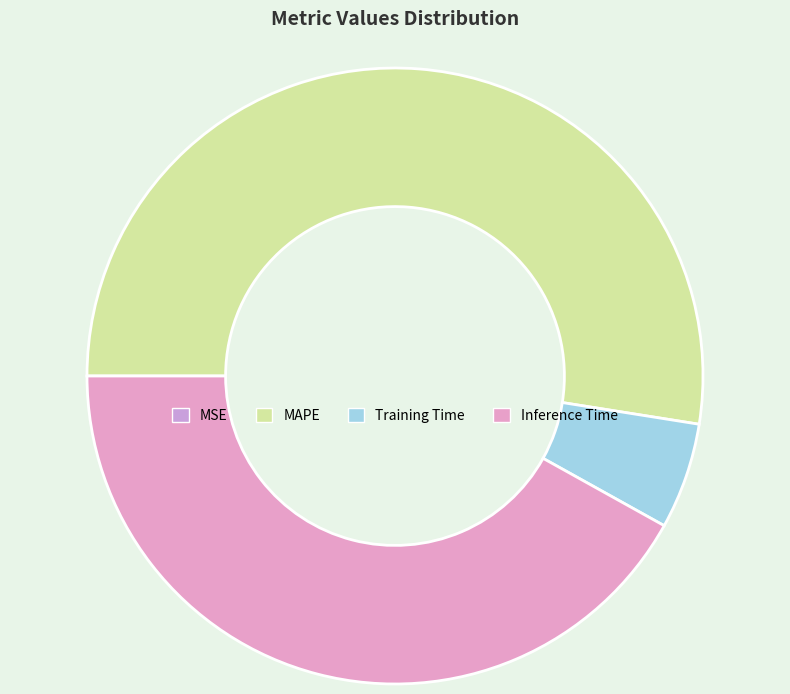

To the nearest percent, what is the combined percentage of MSE and MAPE?

53%